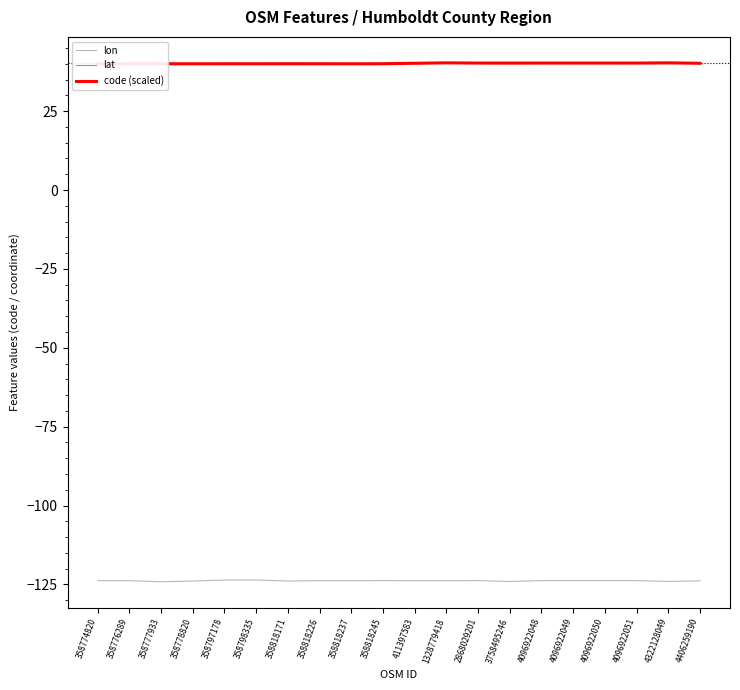

List the series in order of their peak value, lowest first.

lon, lat, code (scaled)